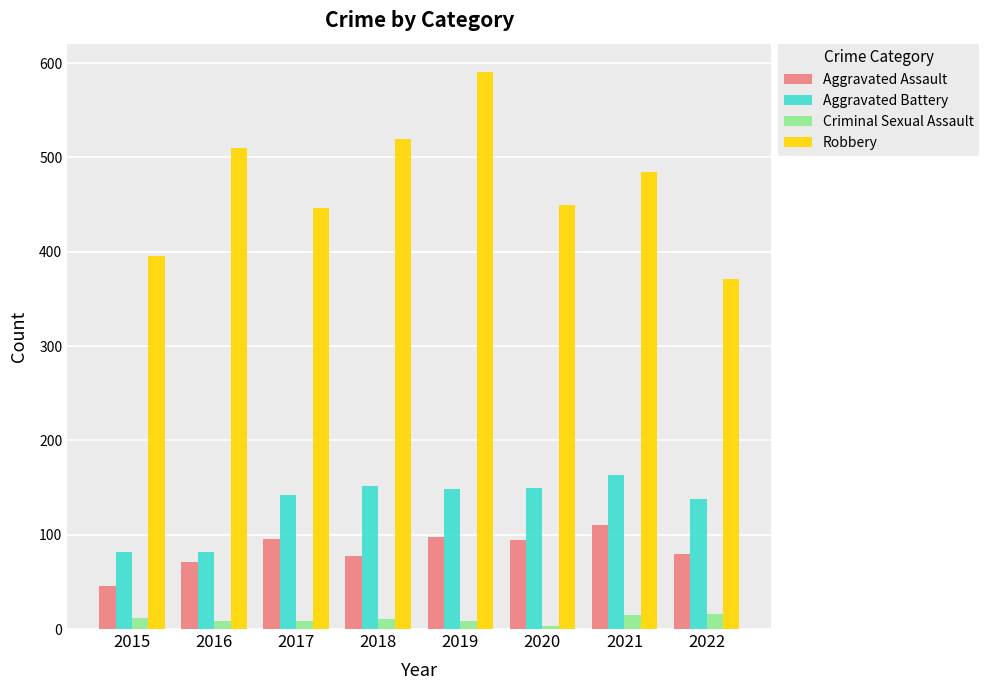

What is the difference between the Criminal Sexual Assault values at 2022 and 2018?

5